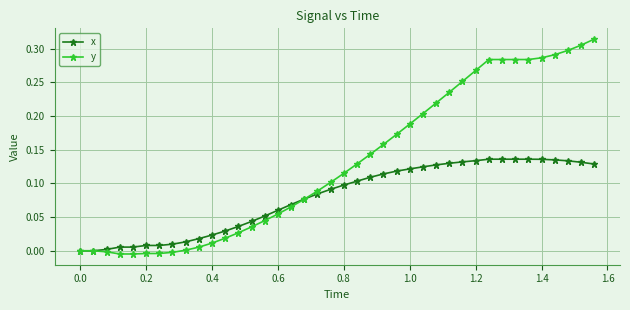

Which series has the widest spread of values?

y